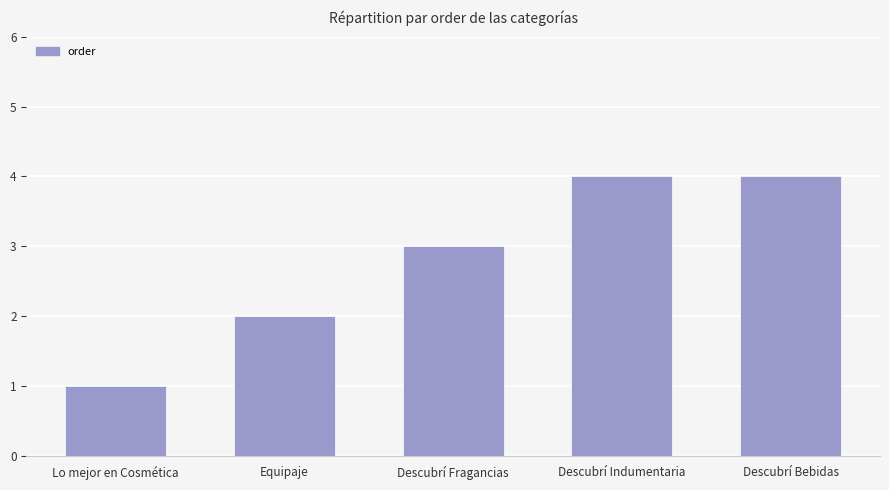

What value does the data have at Descubrí Indumentaria?

4